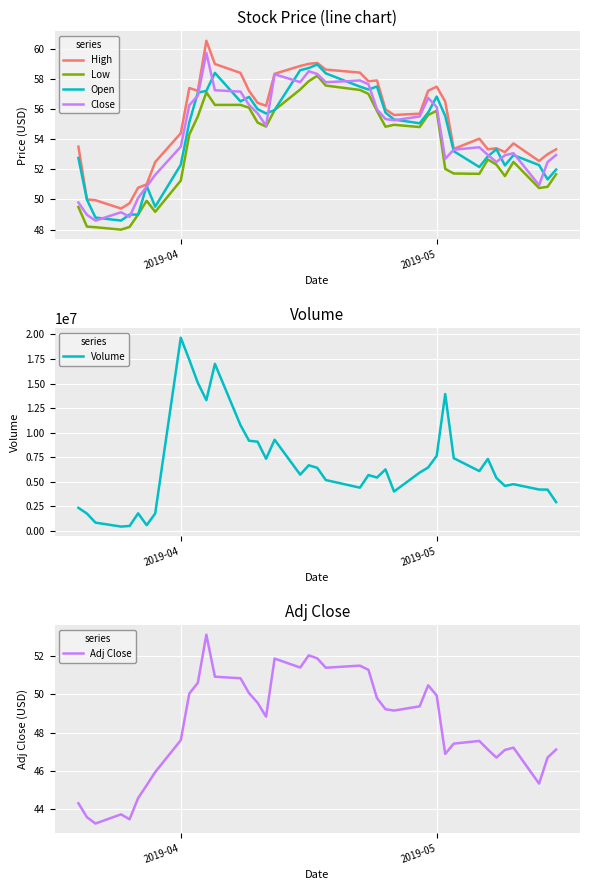

What is the average value of the High series?

55.2